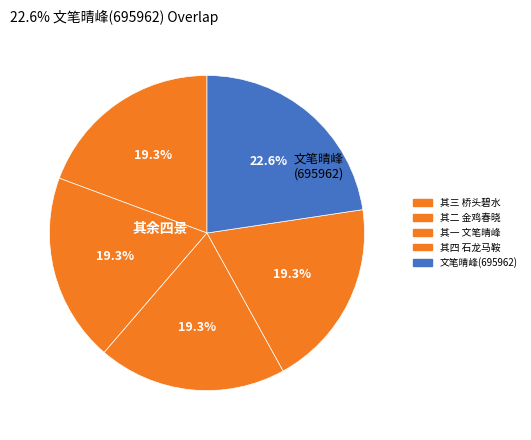

How many slices are in this pie chart?

5